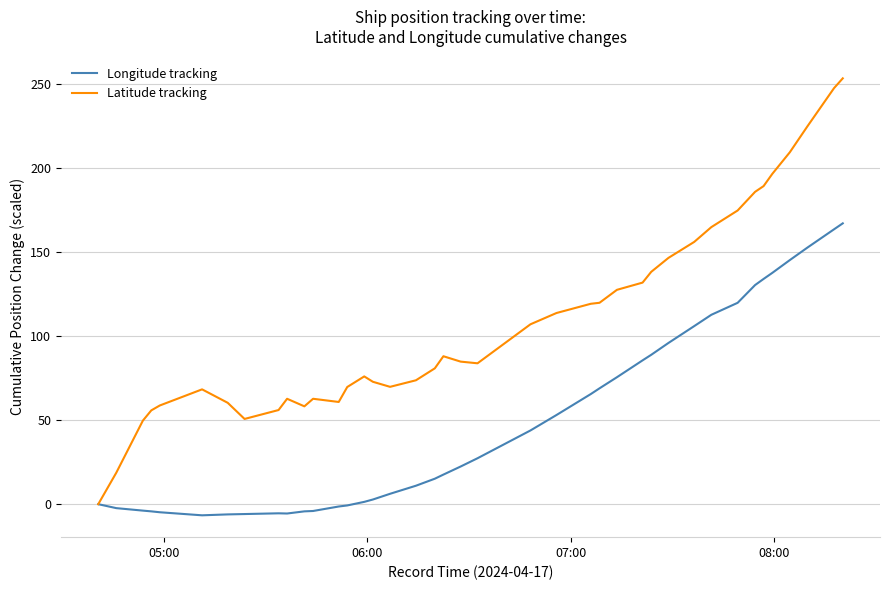

What is the smallest value displayed?

-6.6